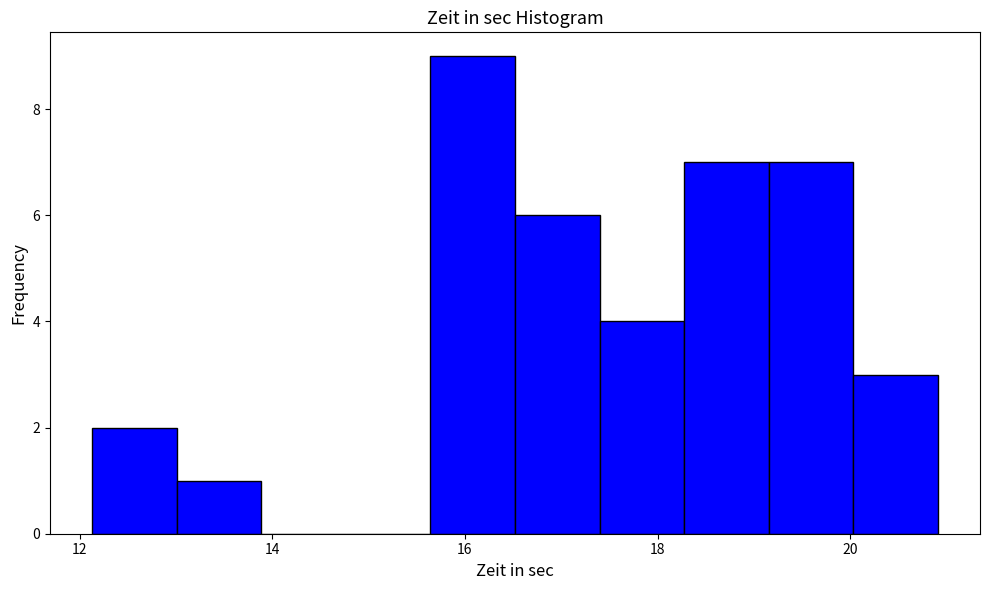

Reading left to right, list every bar in this chart as the range it spans on the x-axis followed by its height. Neither the bar edges nor the heights are printed on the chart, so give them approximately, as read against the axes.

12.2 to 13.0: 2
13.0 to 13.8: 1
13.8 to 14.8: 0
14.8 to 15.6: 0
15.6 to 16.6: 9
16.6 to 17.4: 6
17.4 to 18.2: 4
18.2 to 19.2: 7
19.2 to 20.0: 7
20.0 to 21.0: 3